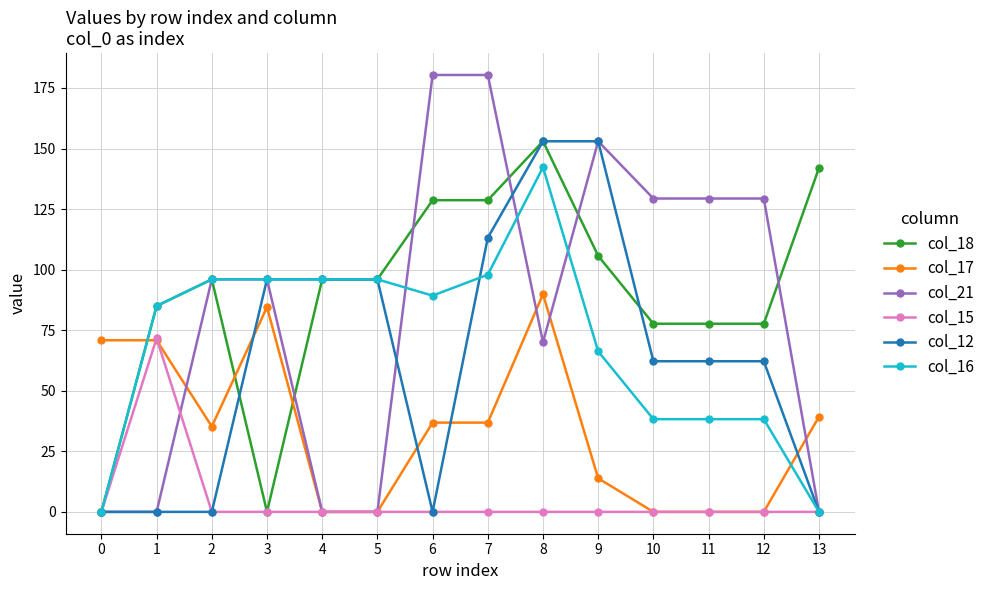

What is the value of the col_16 point at the 6th from the left?

96.0